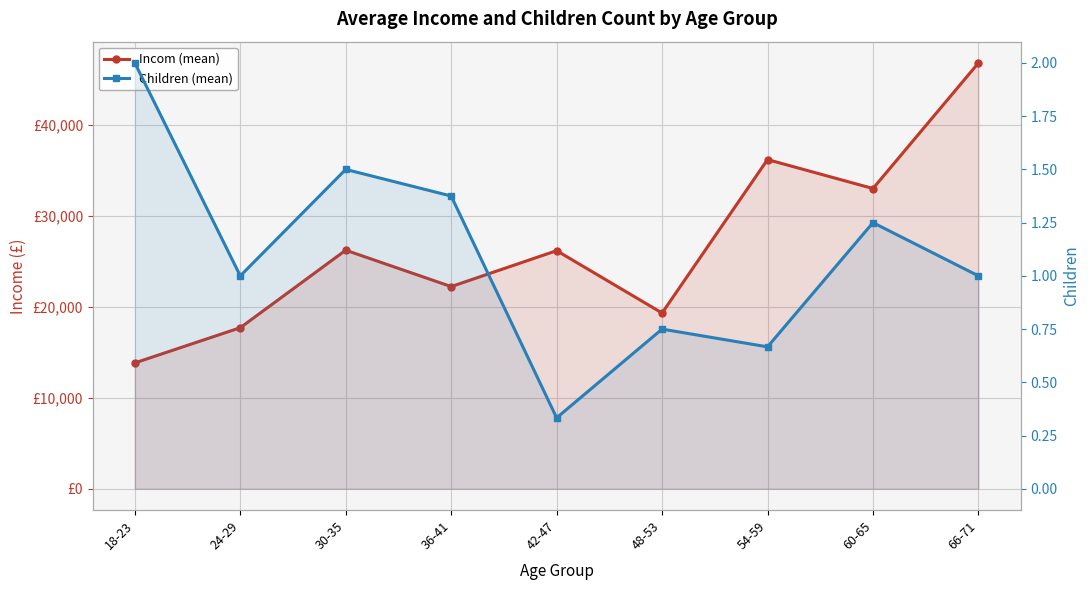

Is it true that Incom (mean) equals 46800.0 at 66-71?

True